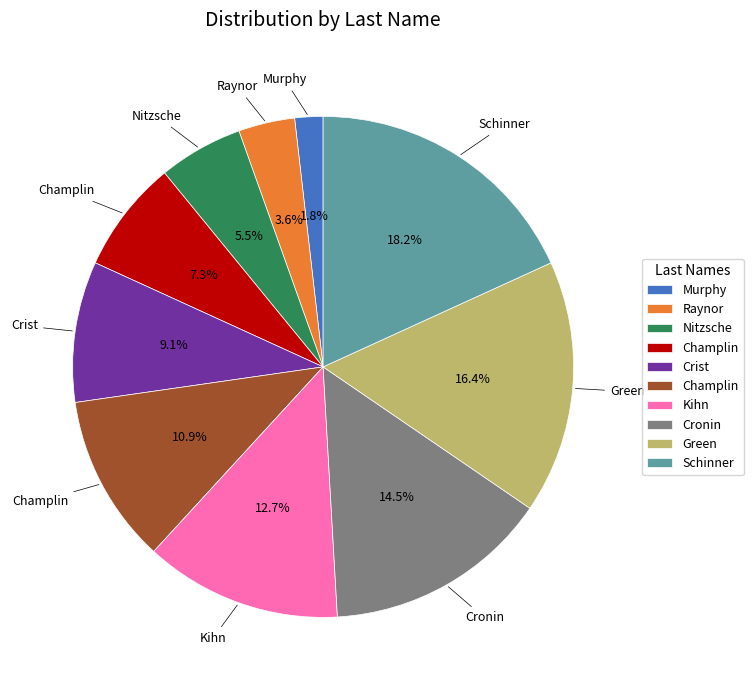

Does any single category account for the majority?

No